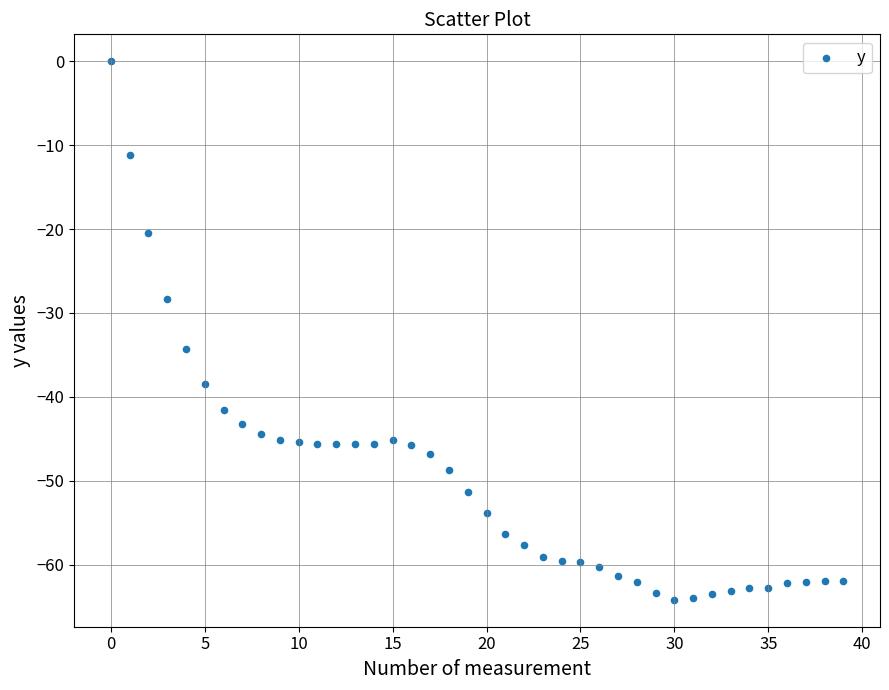

What Y value in the scatter plot is closest to -32?

-34.3